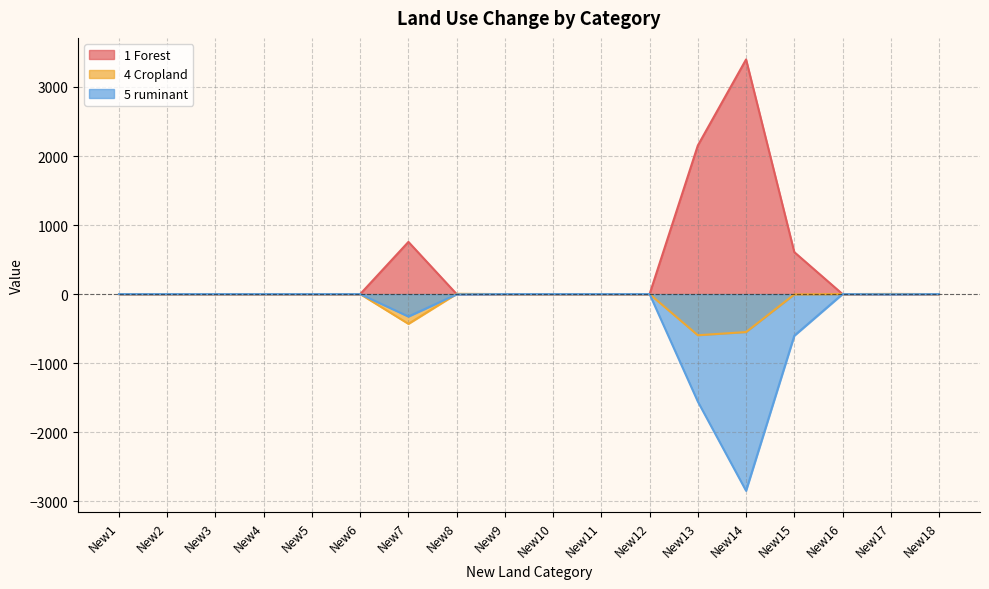

How many lines are shown in the chart?

3